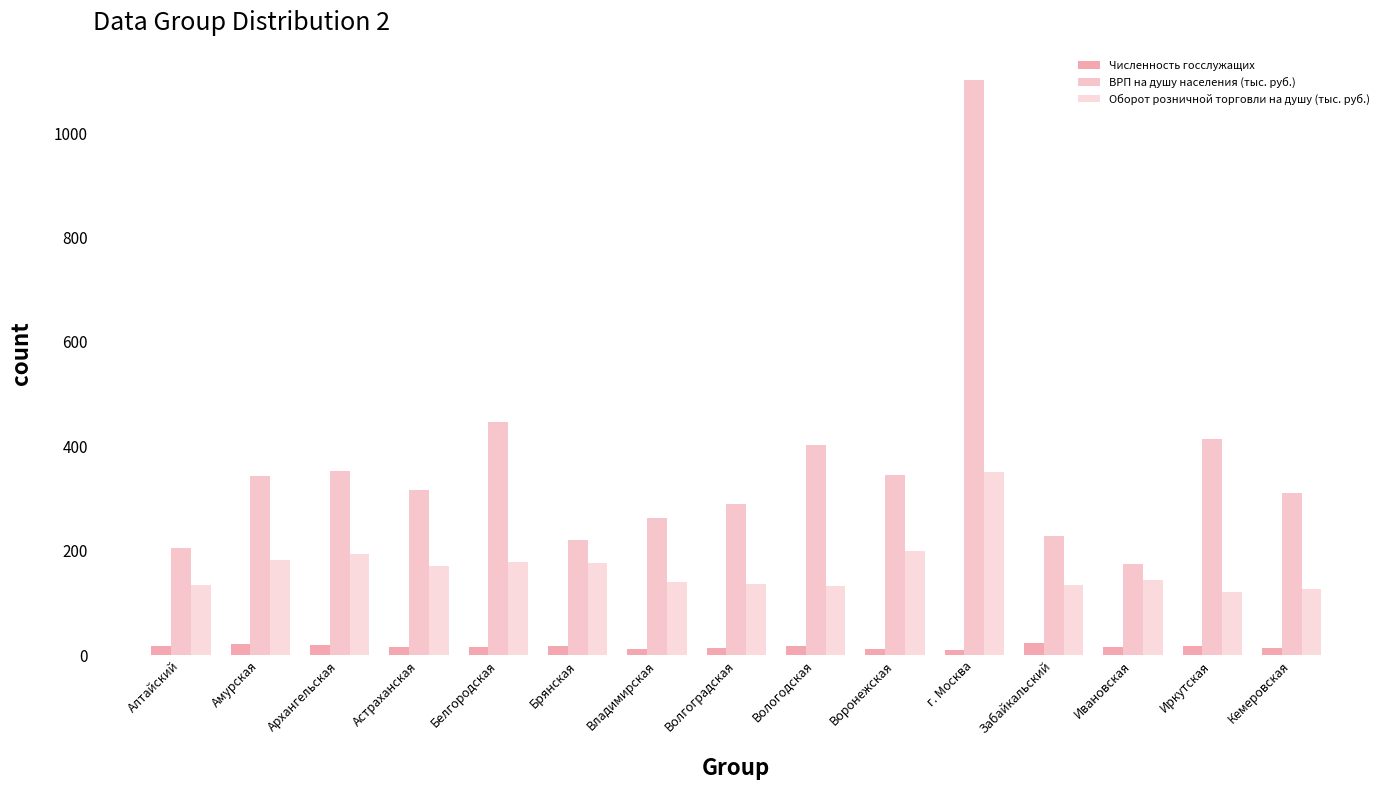

What is the highest value of the Оборот розничной торговли на душу (тыс. руб.) series?

351.4